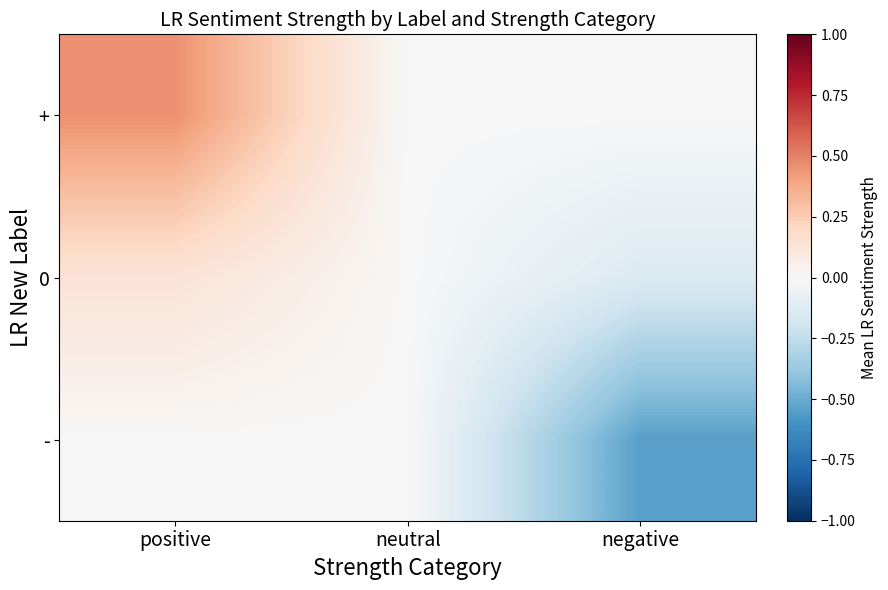

Rank the series at neutral from lowest to highest value.

+, -, 0